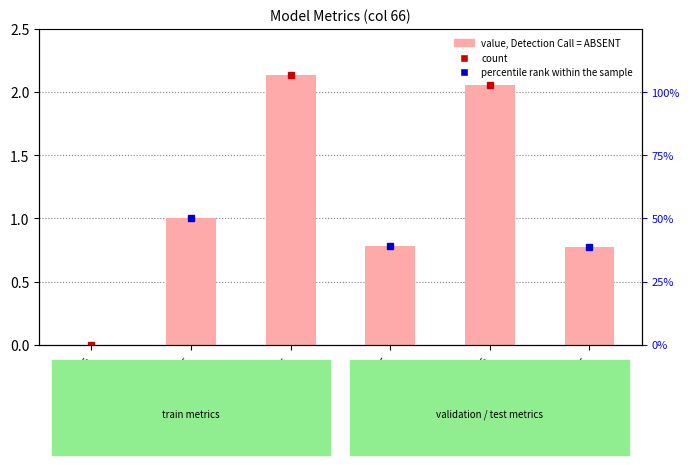

Are the bars horizontal?

No